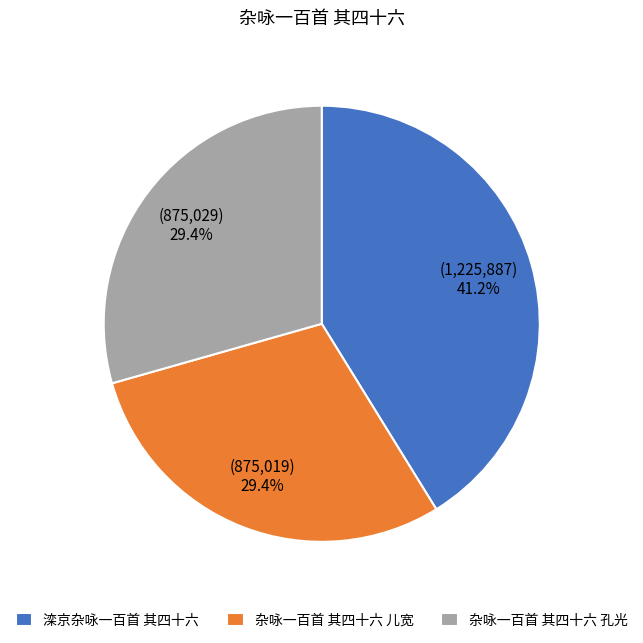

To the nearest percent, what is the difference between the largest and smallest slice percentages?

12%